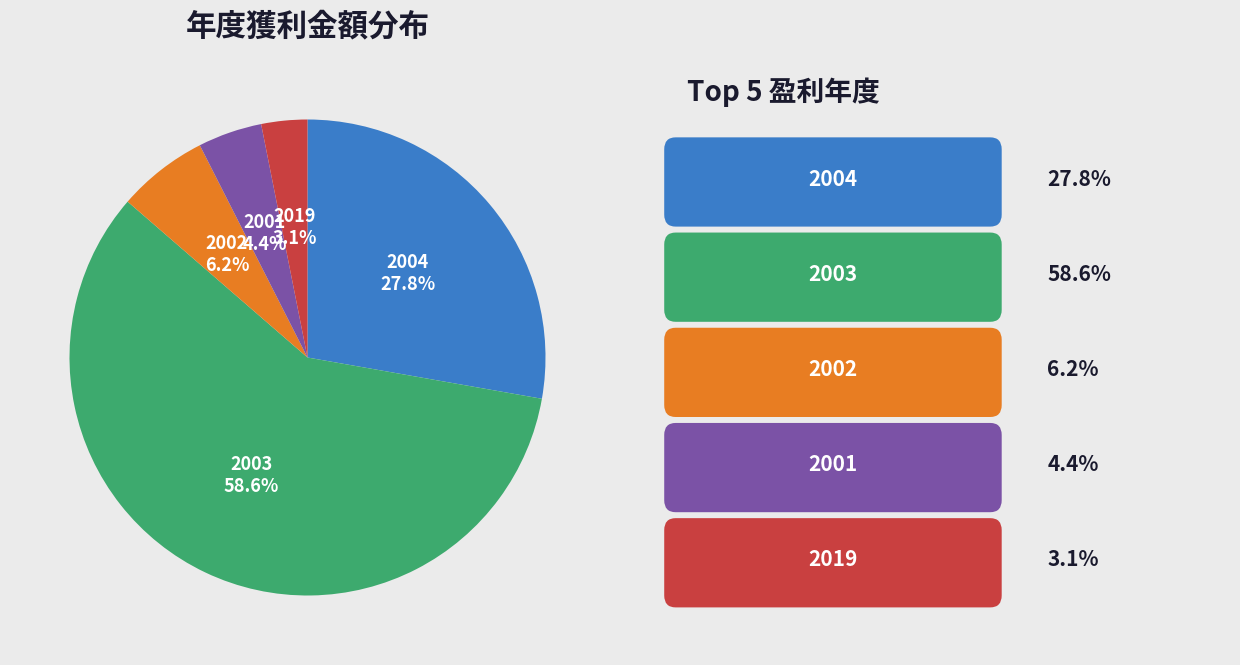

Does any single category account for the majority?

Yes